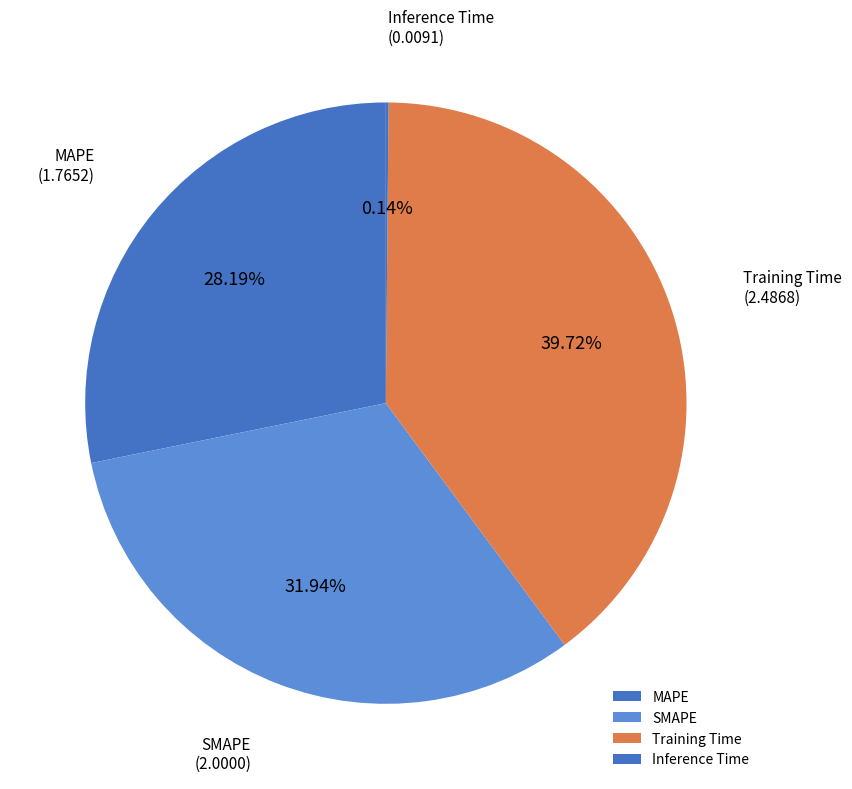

Which category has the biggest portion of the pie?

Training Time